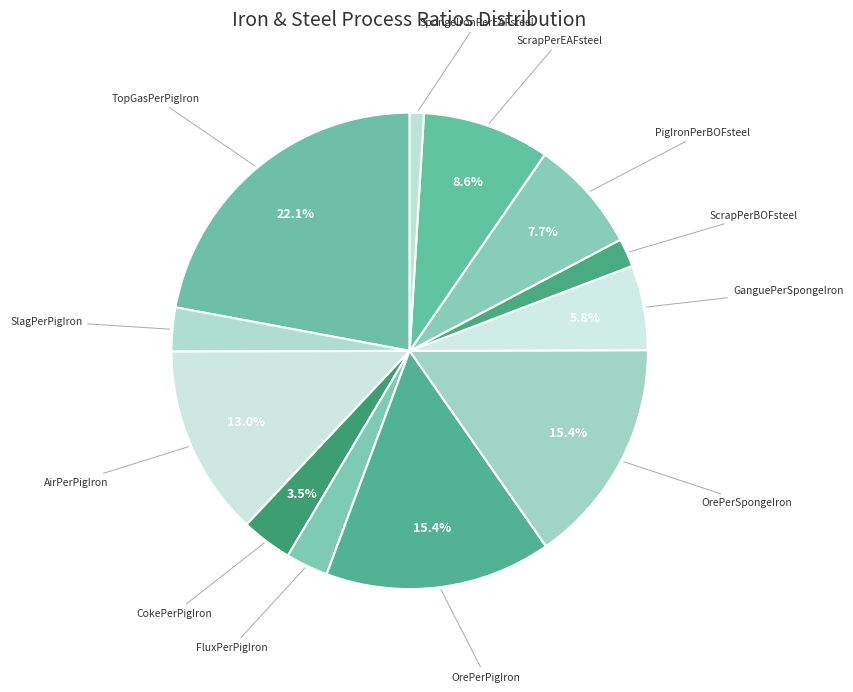

Rank the categories by value from highest to lowest.

TopGasPerPigIron, OrePerPigIron, OrePerSpongeIron, AirPerPigIron, ScrapPerEAFsteel, PigIronPerBOFsteel, GanguePerSpongeIron, CokePerPigIron, SlagPerPigIron, FluxPerPigIron, ScrapPerBOFsteel, SpongeIronPerEAFsteel